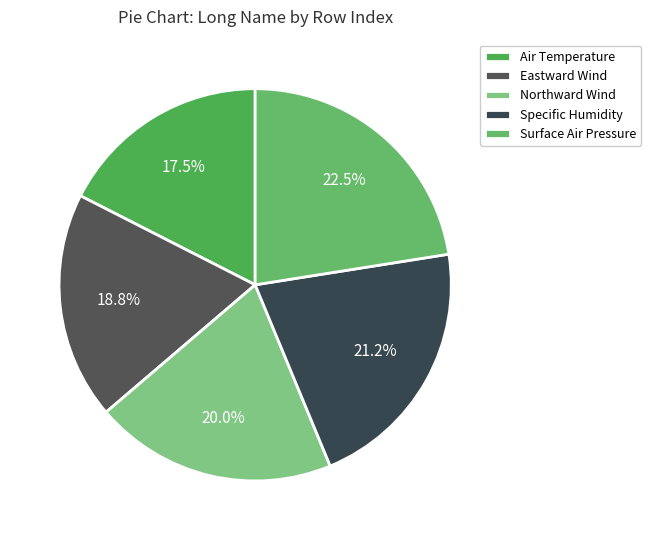

What is the smallest slice in the pie chart?

Air Temperature